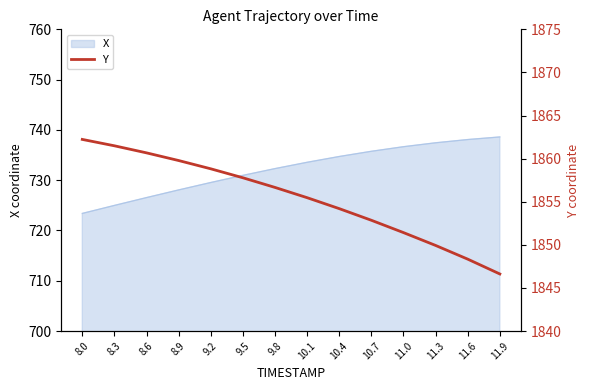

What is the approximate value at 9.8?

1856.7